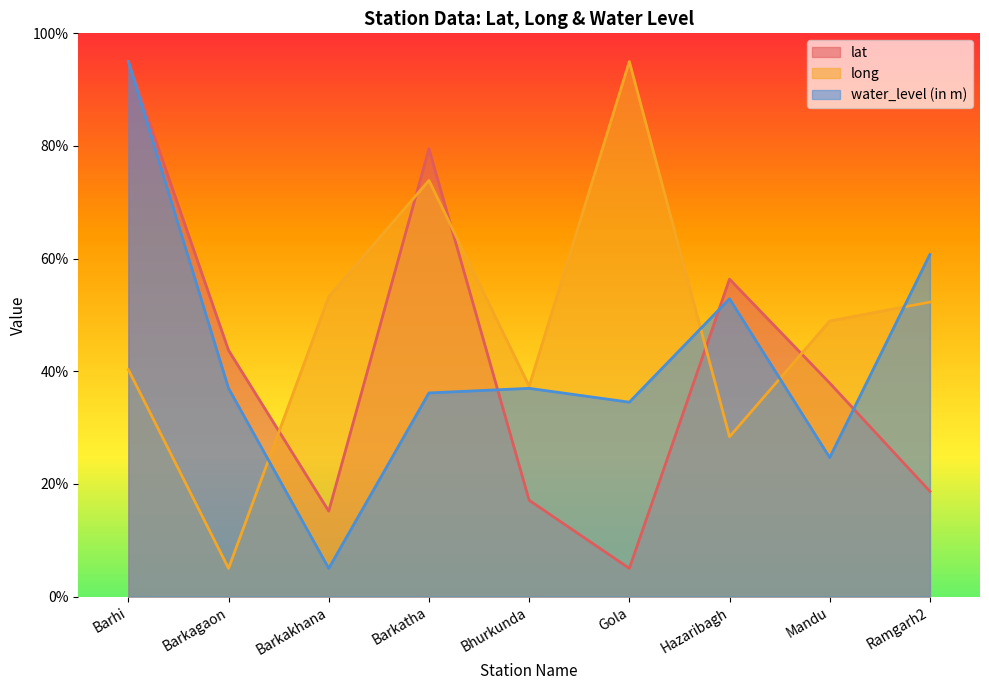

Count the number of categories in the chart.

9